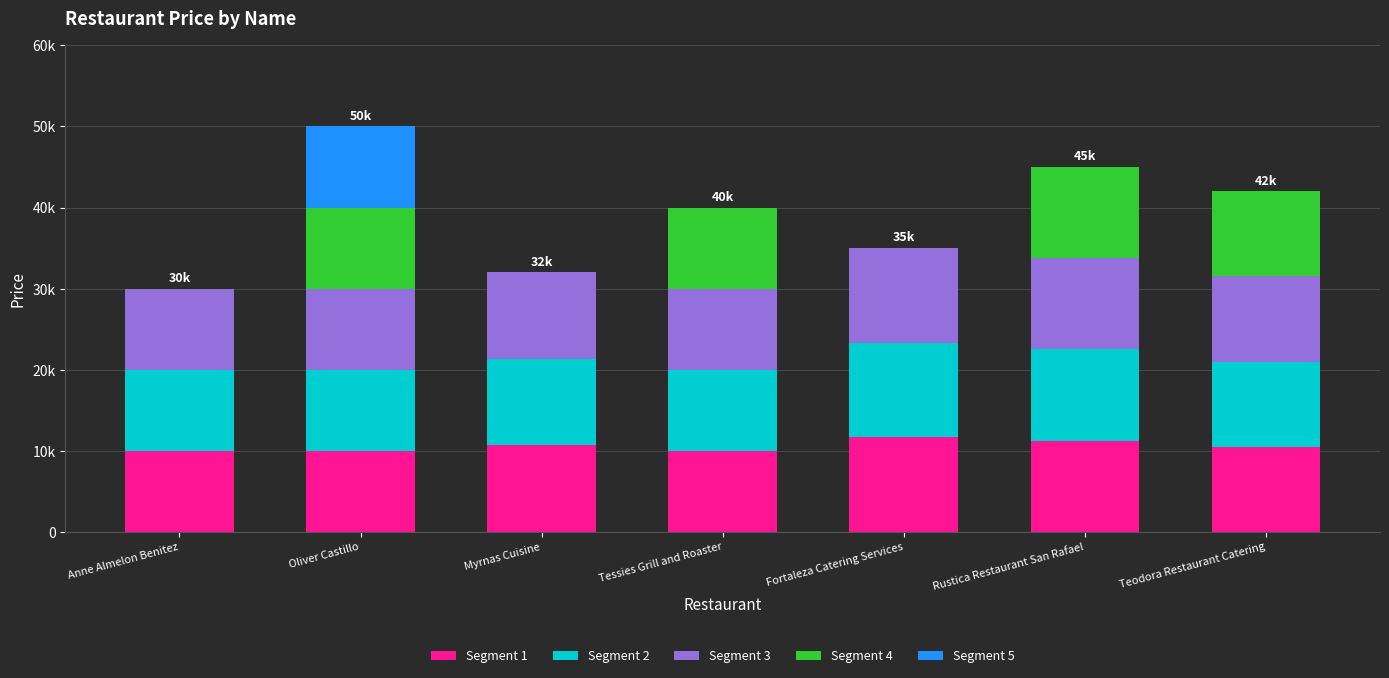

What is the label of the 5th bar from the left?

Fortaleza Catering Services